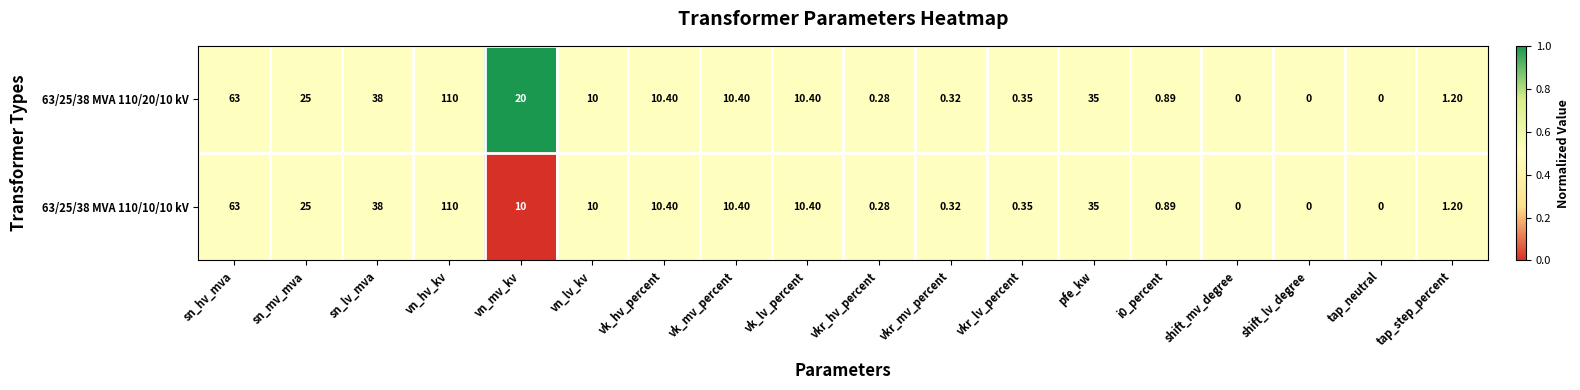

Is the value of 63/25/38 MVA 110/20/10 kV at pfe_kw greater than the value of 63/25/38 MVA 110/10/10 kV at tap_step_percent?

Yes